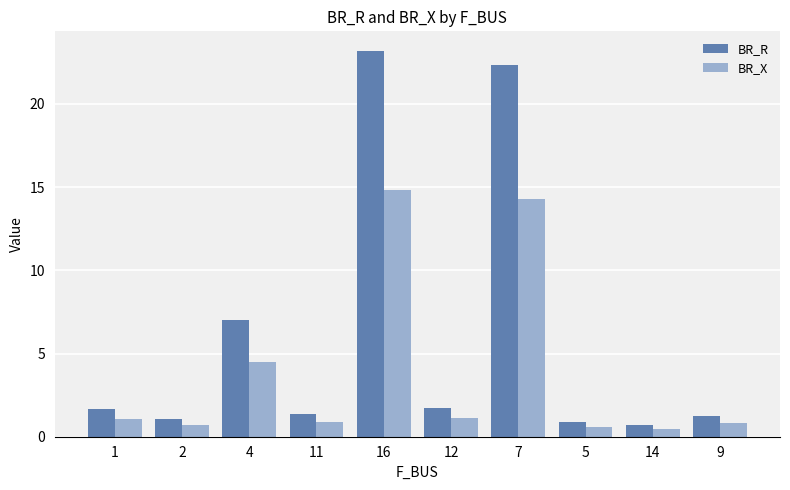

Which series has the largest total across all categories?

BR_R